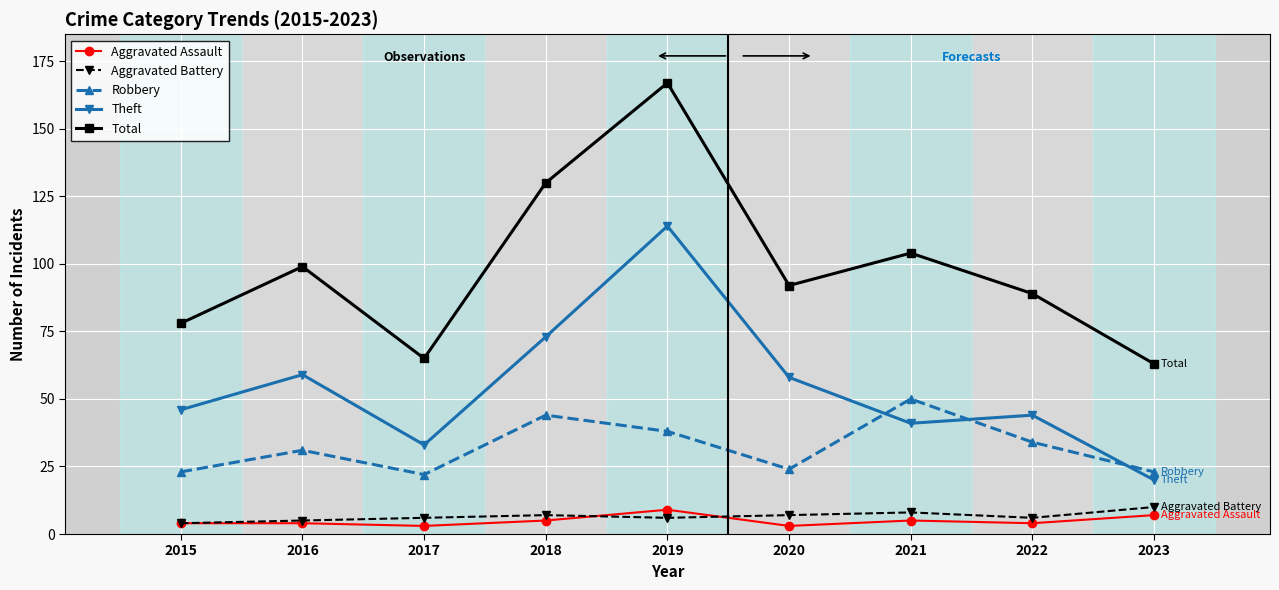

What is the approximate value of Aggravated Assault at 2016?

4